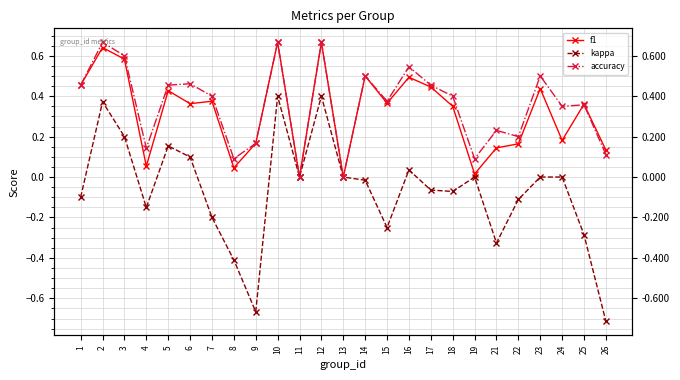

How many lines are shown in the chart?

3